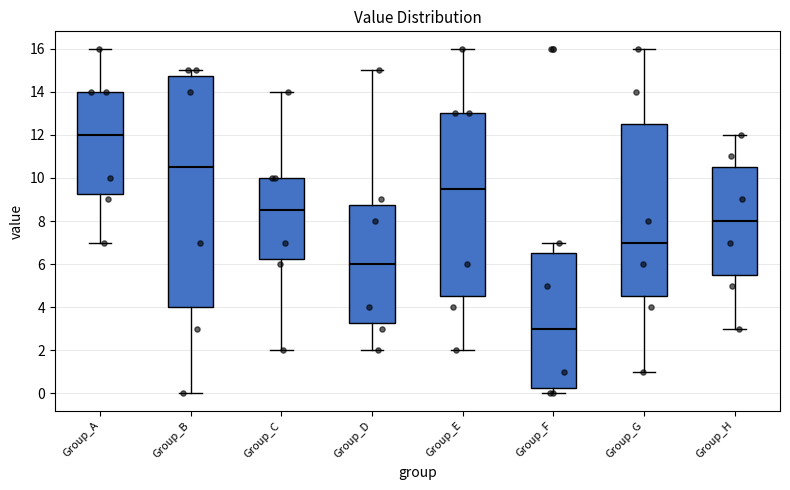

Which box's median line is the highest?

Group_A